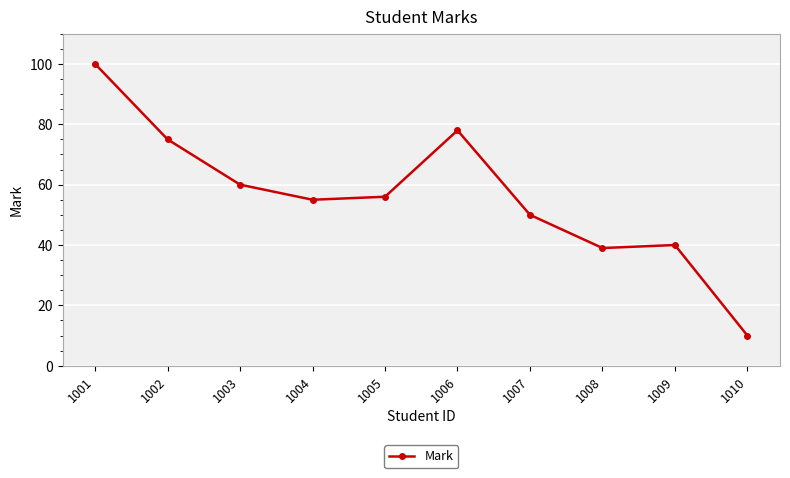

What is the sum of all values?

563